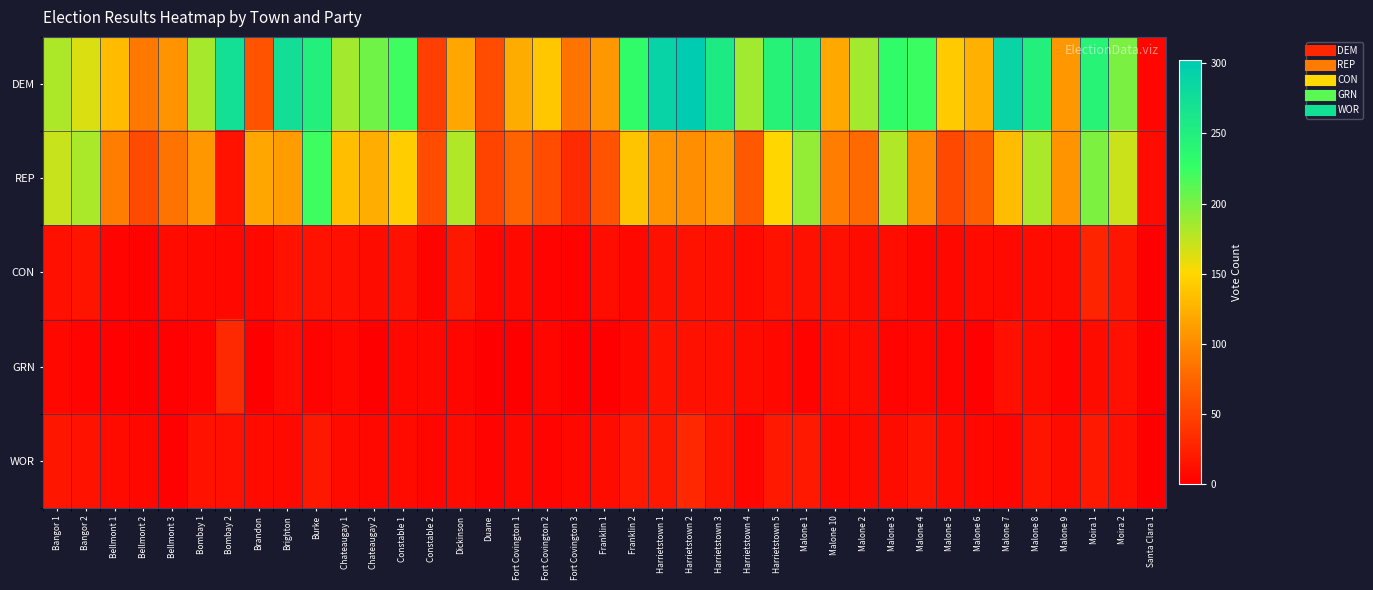

Count the number of data series in this chart.

5